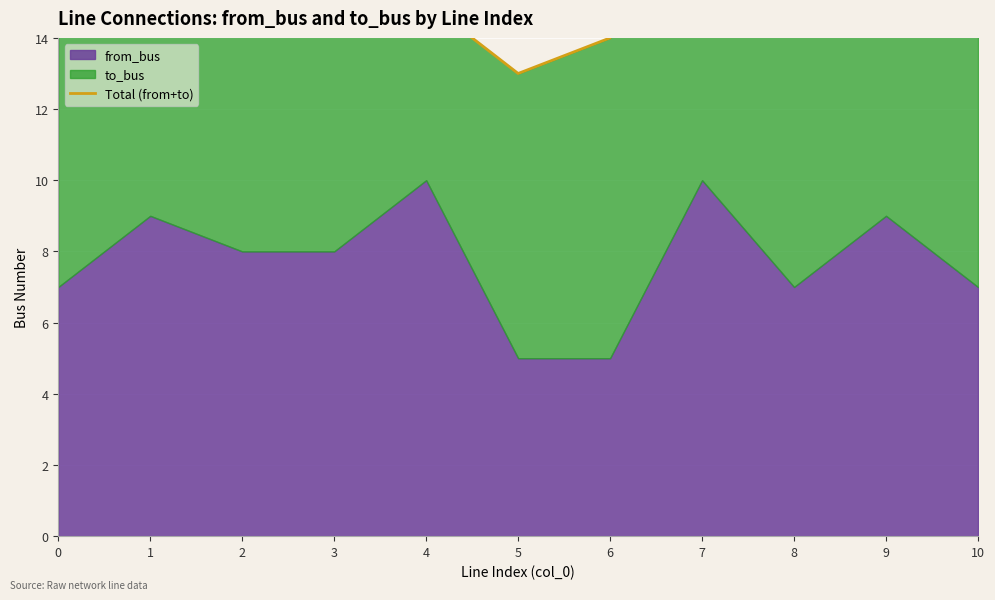

What is the sum of all values?

186